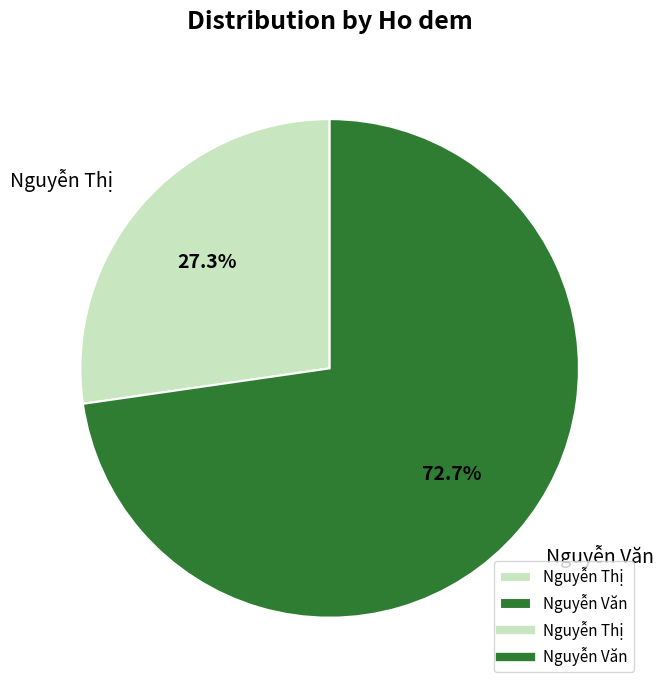

Between Nguyễn Văn and Nguyễn Thị, which is larger?

Nguyễn Văn